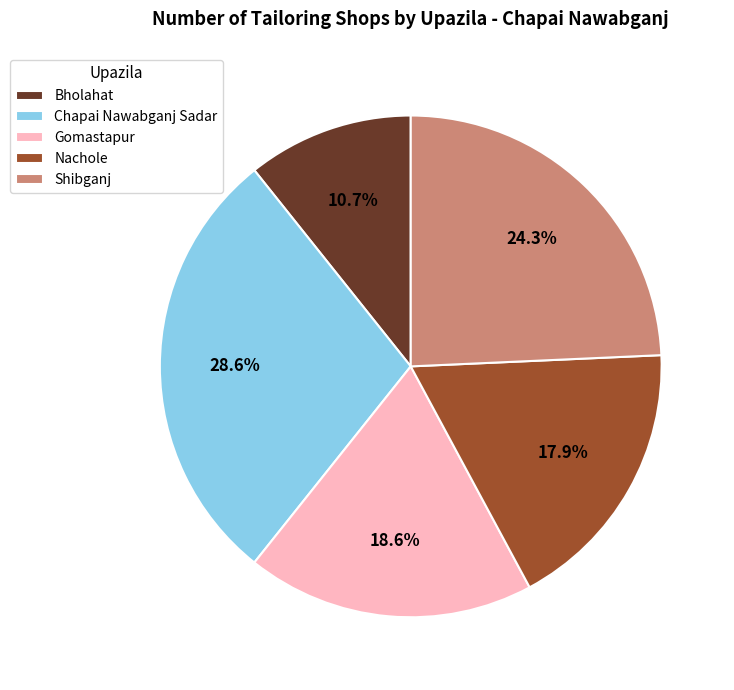

What is the smallest slice in the pie chart?

Bholahat